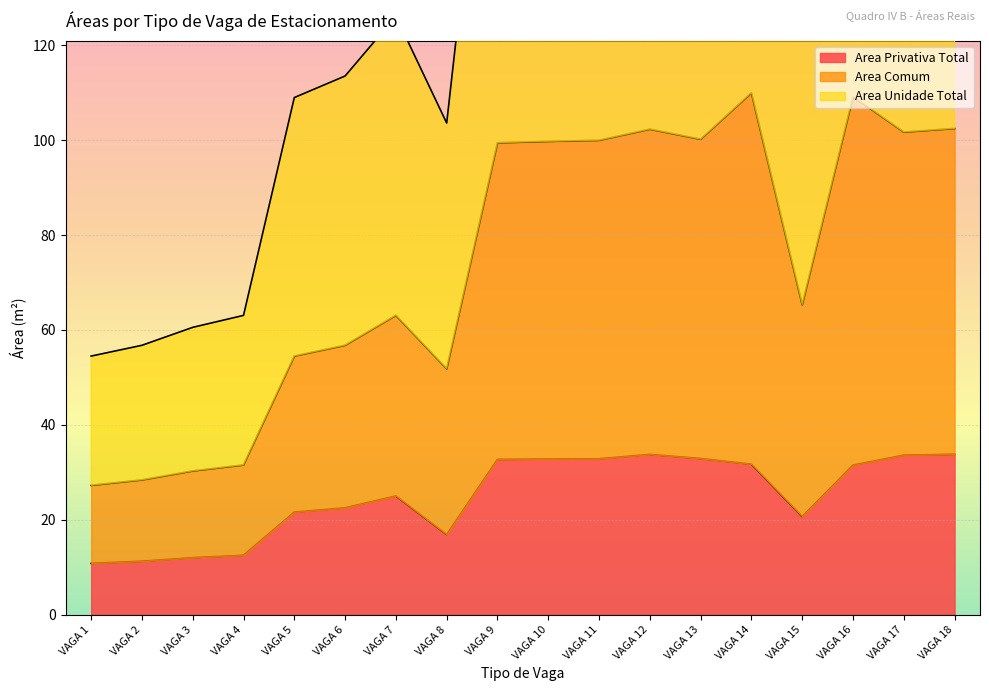

The Area Privativa Total series shows 31.5 at VAGA 16. True or false?

True